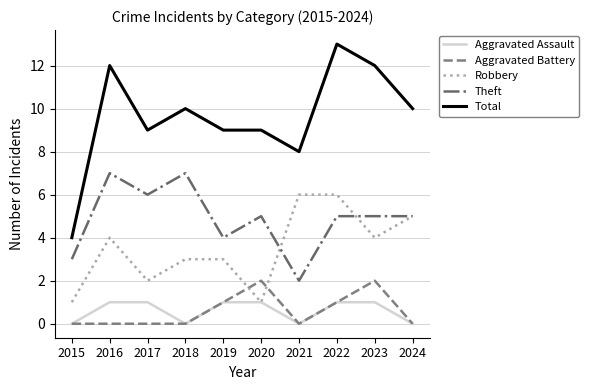

Rank the series by their maximum value, from highest to lowest.

Total, Theft, Robbery, Aggravated Battery, Aggravated Assault